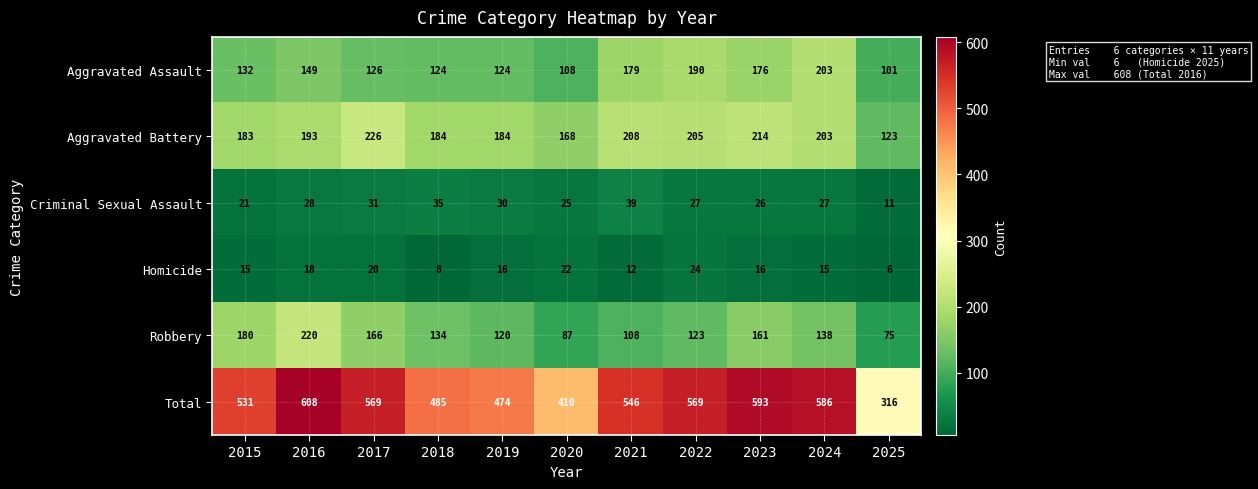

What is the average value of the Homicide series?

16